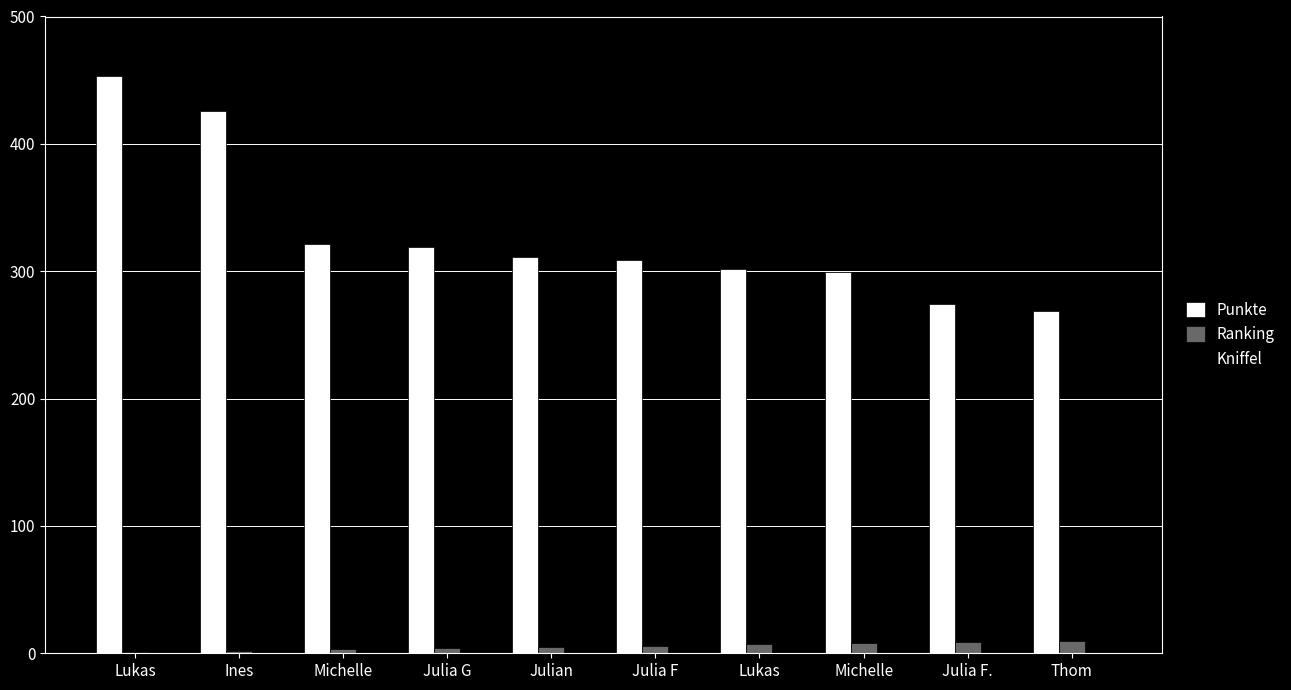

Count the number of data series in this chart.

3